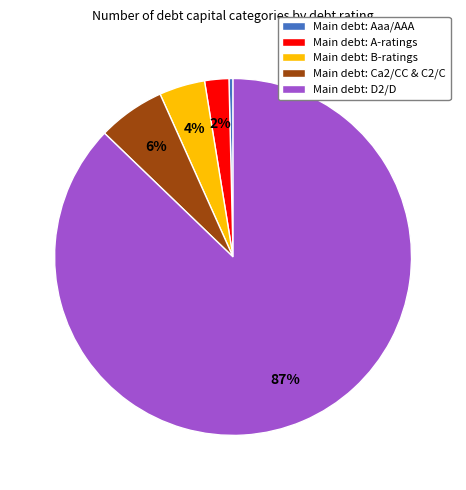

Is it true that Main debt: B-ratings is 4% of the pie?

True